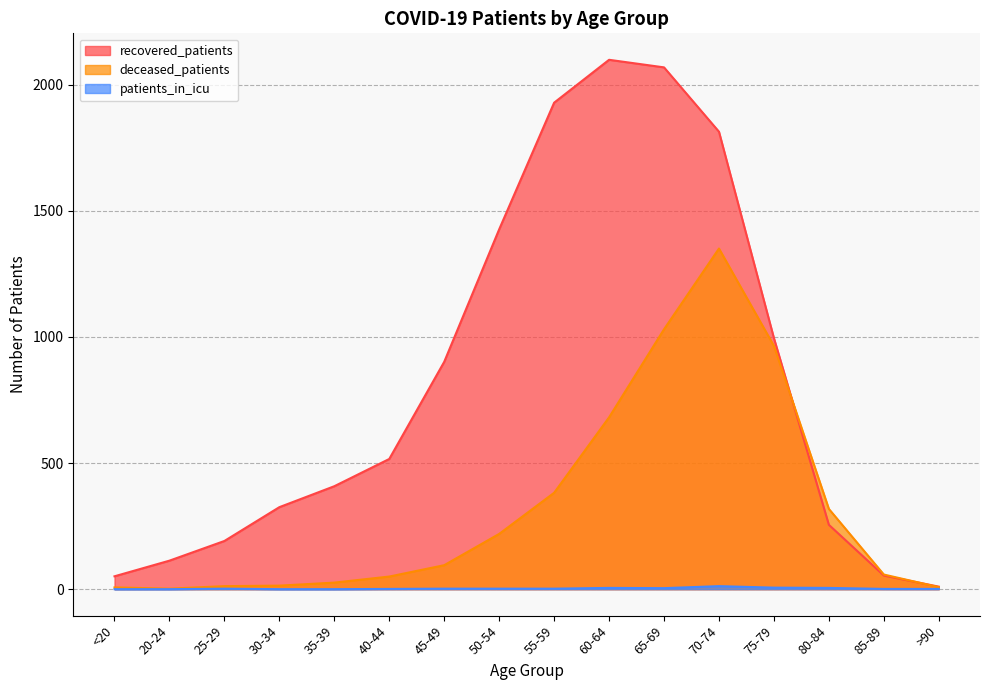

What are all the series names shown in the legend?

recovered_patients, deceased_patients, patients_in_icu